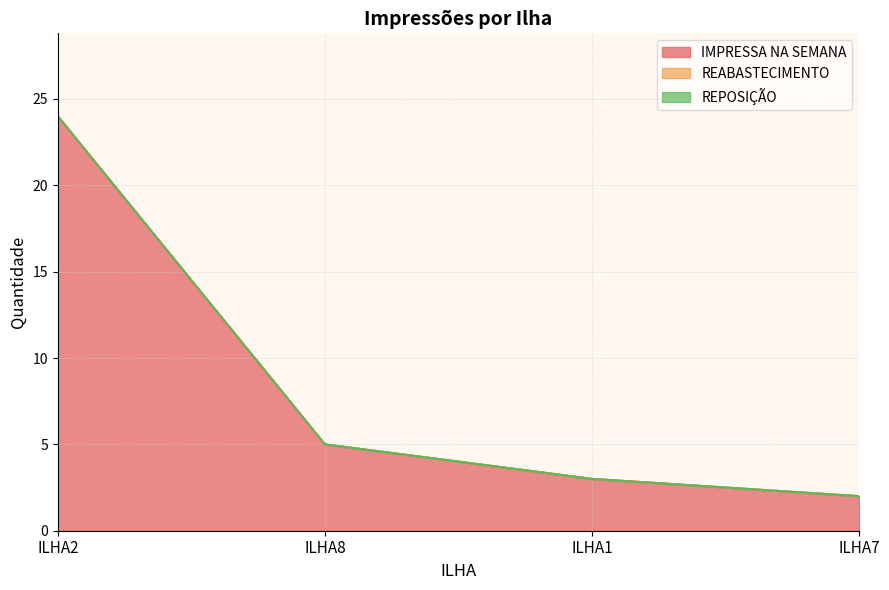

Reading left to right, list all the values displayed in this chart.

IMPRESSA NA SEMANA: 24	5	3	2
REABASTECIMENTO: 0	0	0	0
REPOSIÇÃO: 0	0	0	0